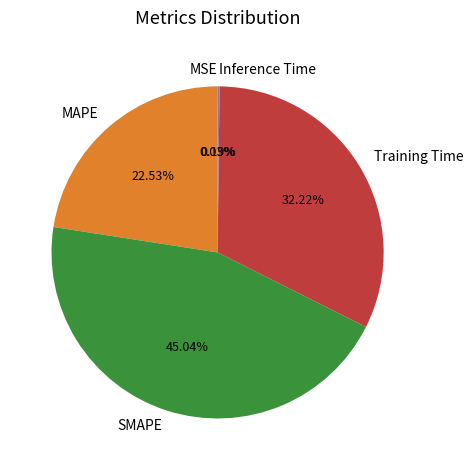

Which category has the biggest portion of the pie?

SMAPE